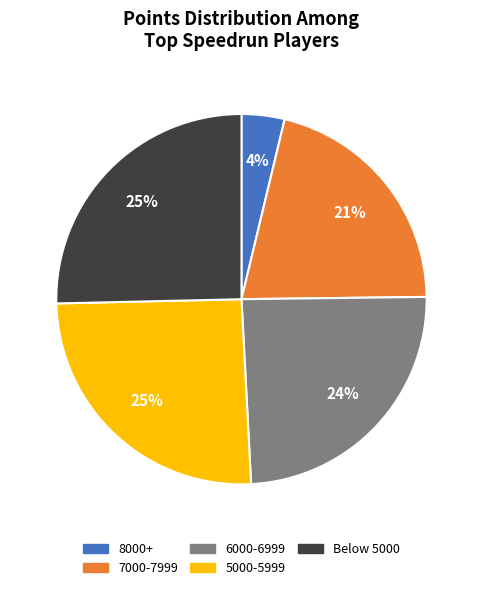

Does 7000-7999 represent more than half of the total?

No